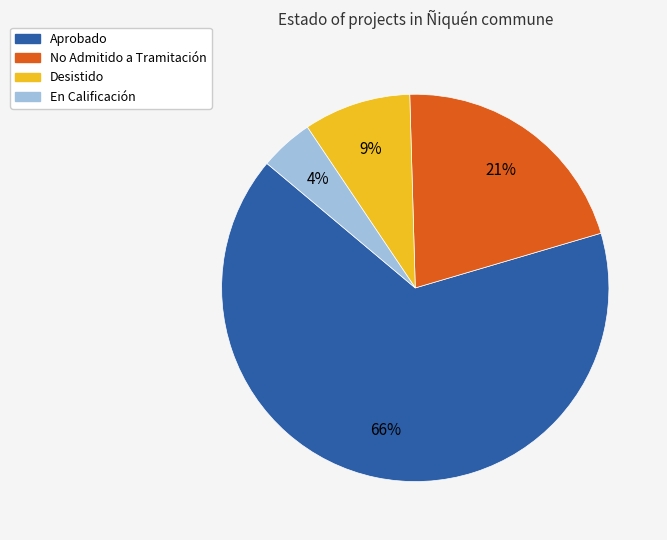

To the nearest percent, what portion does En Calificación represent?

4%